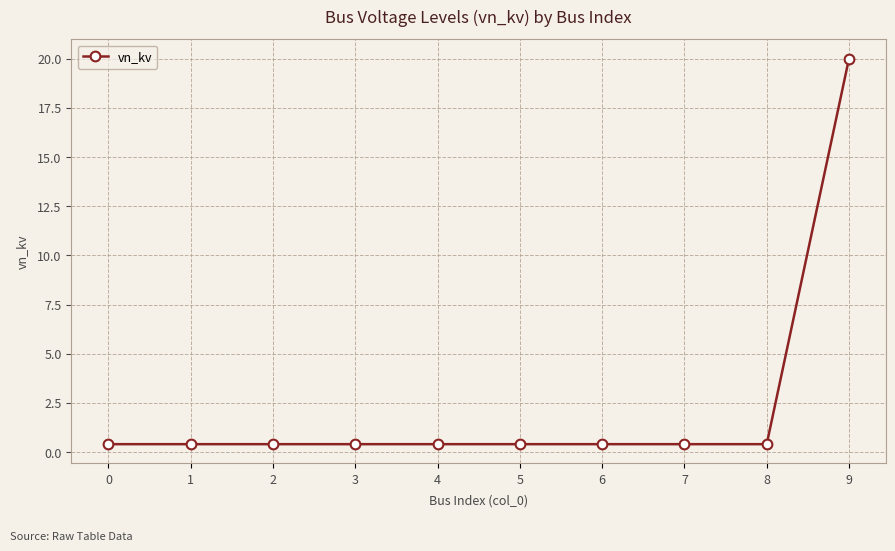

Reading right to left, extract all data points from this chart.

20.0	0.4	0.4	0.4	0.4	0.4	0.4	0.4	0.4	0.4